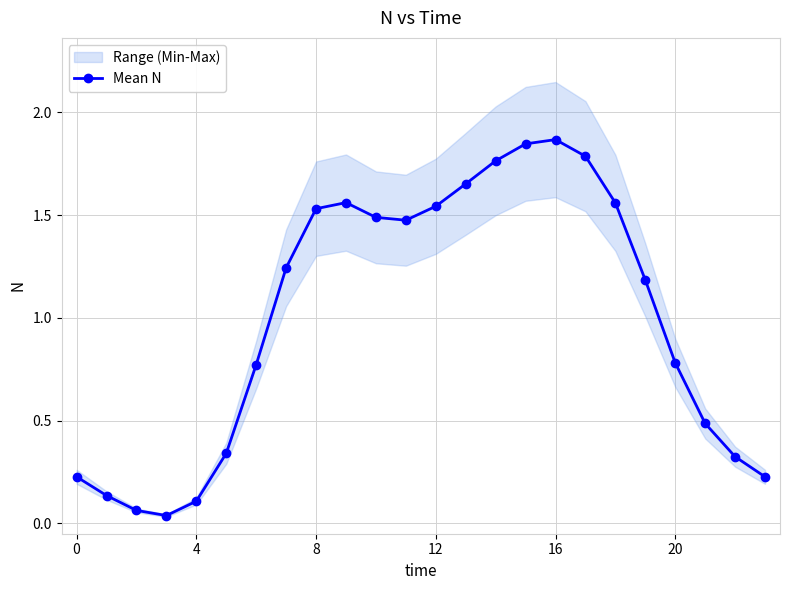

The value of Mean N at 0 is 0.1. True or false?

False